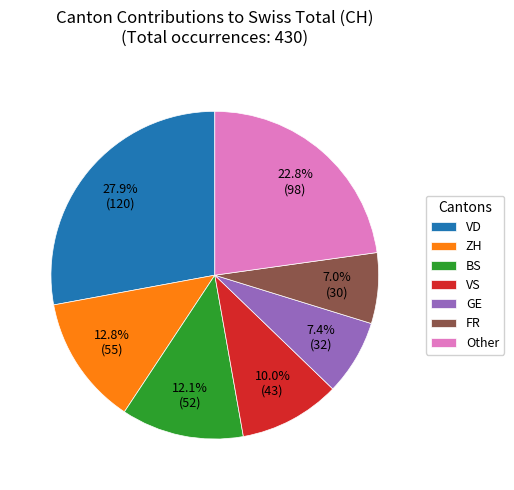

Is there a majority slice in this chart?

No